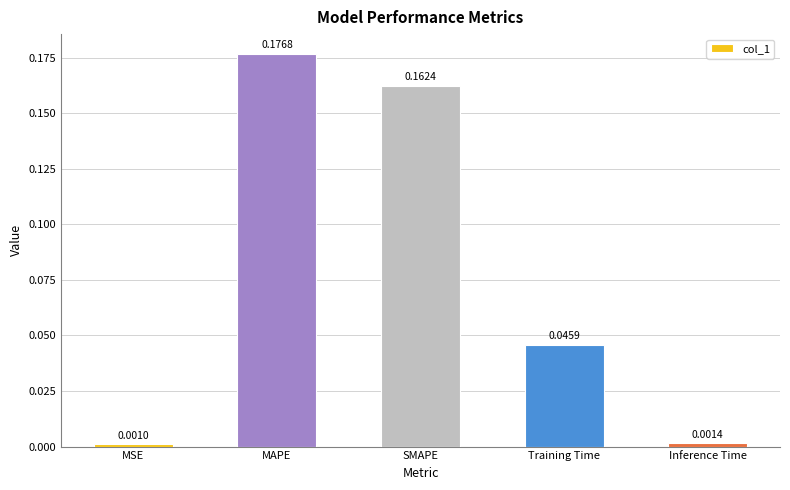

Which has a higher value, Inference Time or SMAPE?

SMAPE